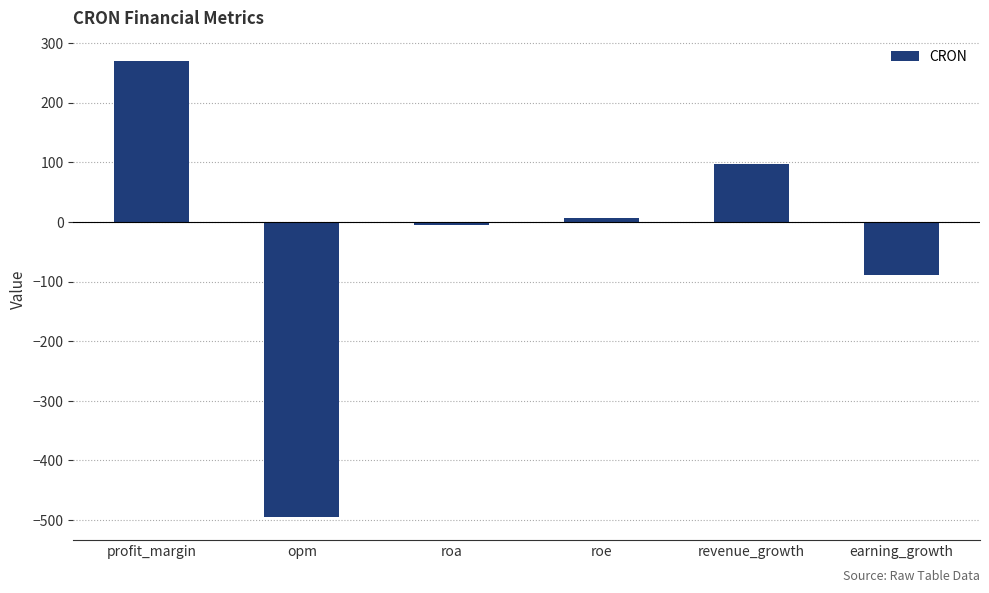

What is the value of the 5th bar from the left?

96.3